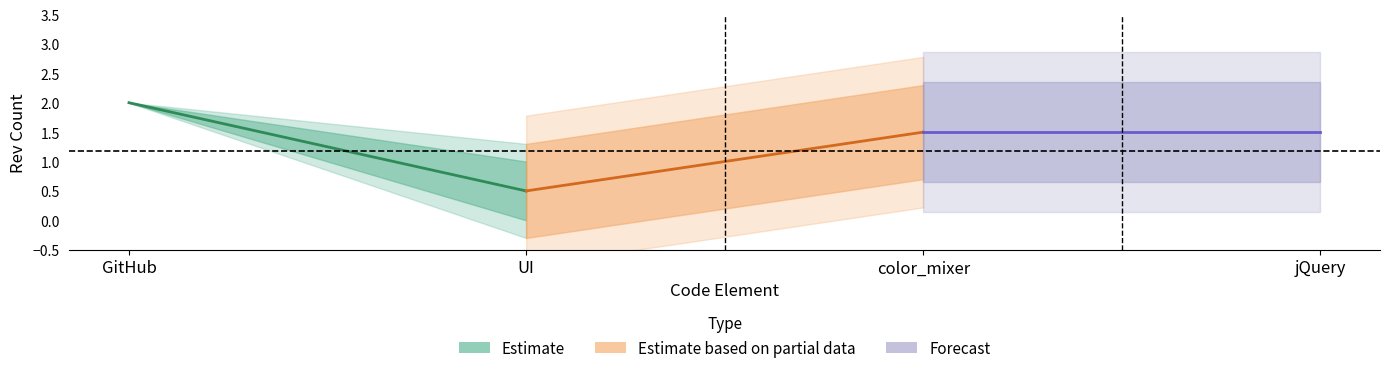

The value of Forecast at color_mixer is 2.3. True or false?

False